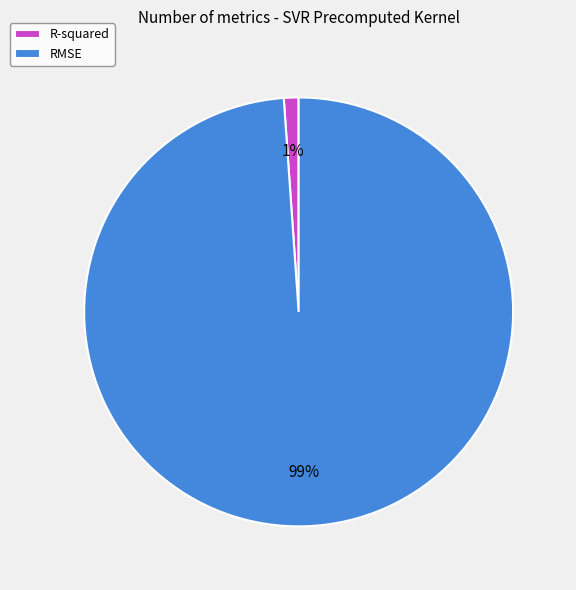

How many segments does this pie chart have?

2